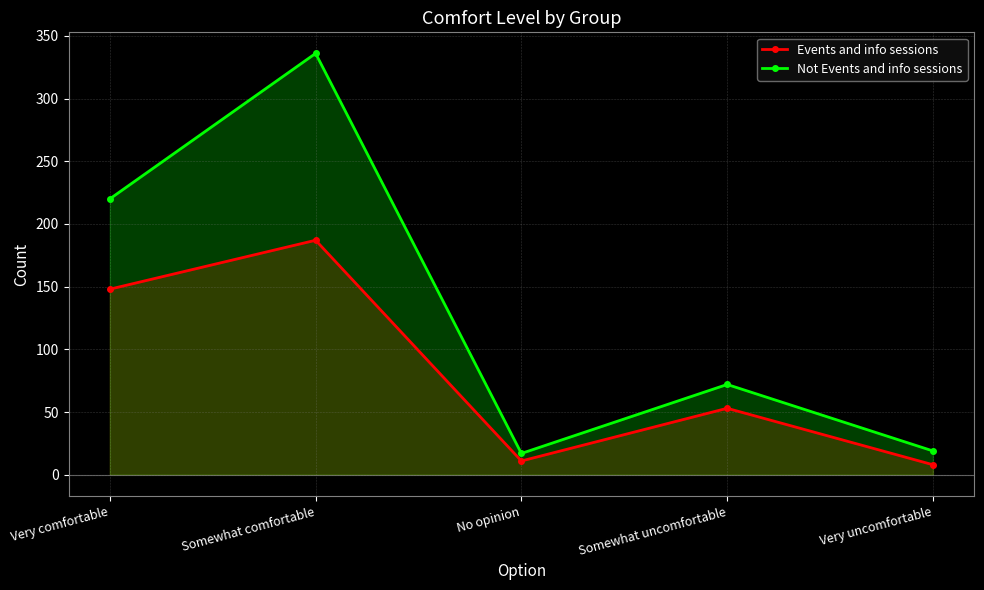

Which category has the highest value in the Not Events and info sessions series?

Somewhat comfortable